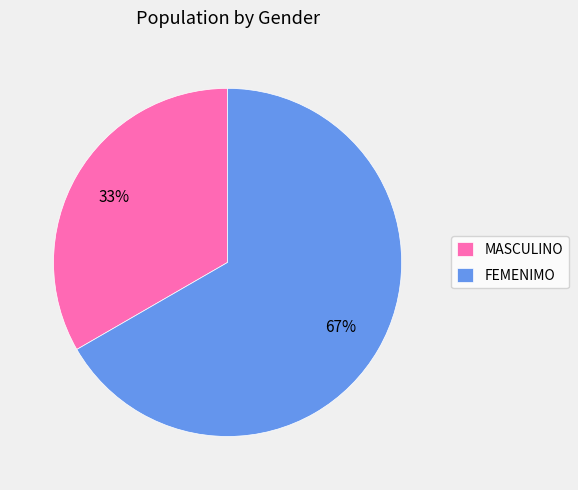

Is there a majority slice in this chart?

Yes